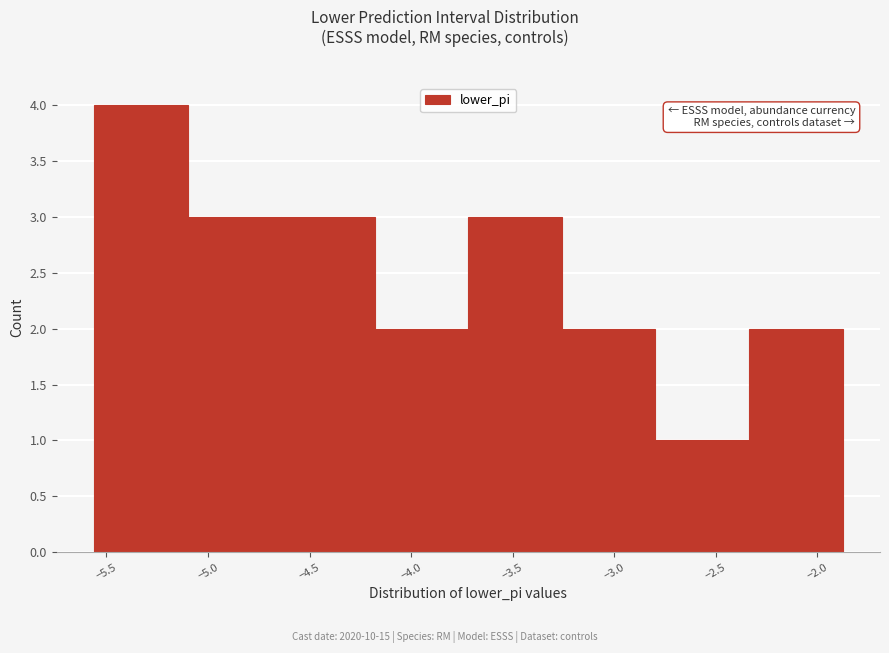

Which range on the x-axis has the tallest bar?

-5.55 to -5.10